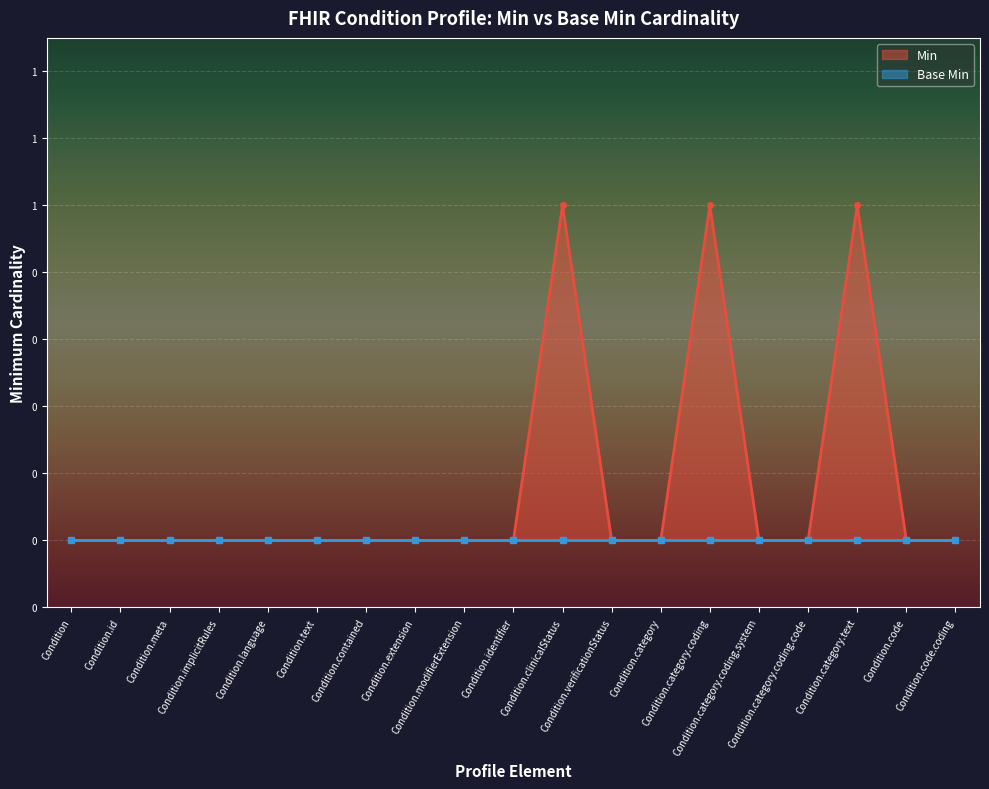

Count the values in the range 0 to 1.

19